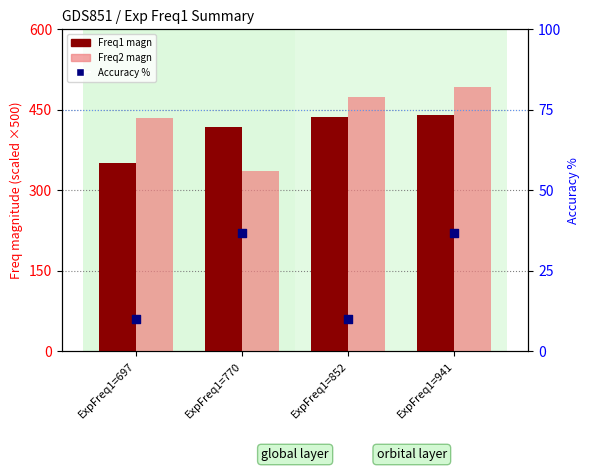

What is the total value across all series at ExpFreq1=697?

796.3